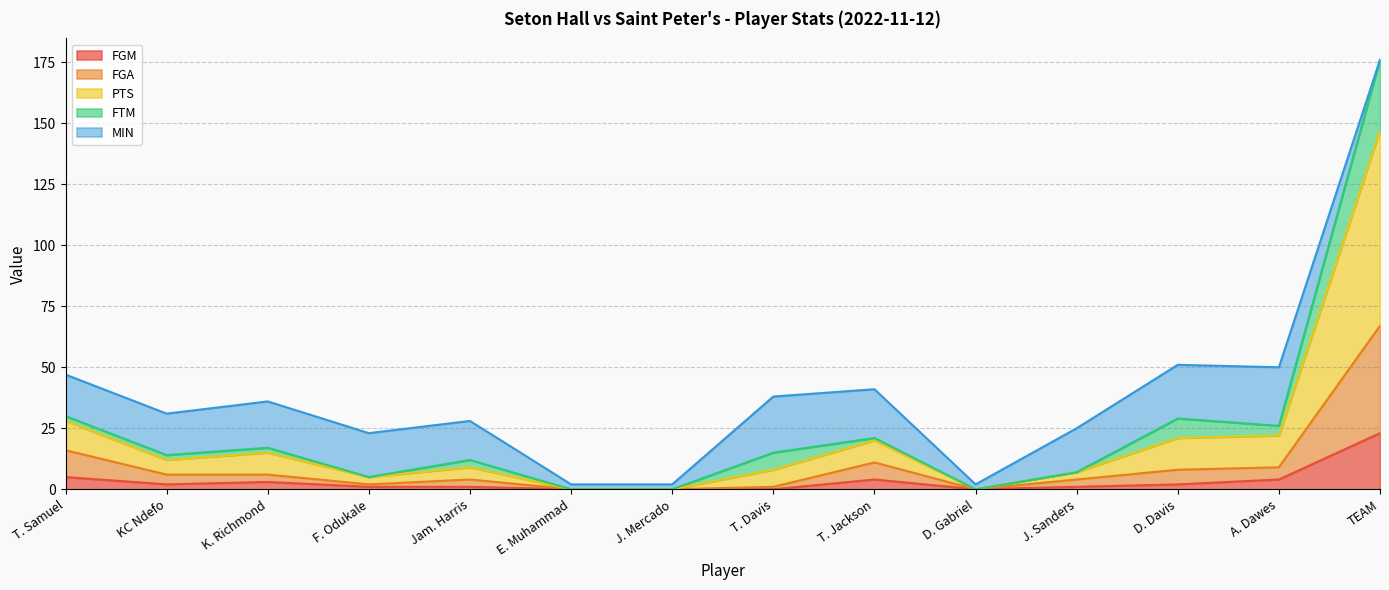

The value of FGM at T. Davis is -14. True or false?

False